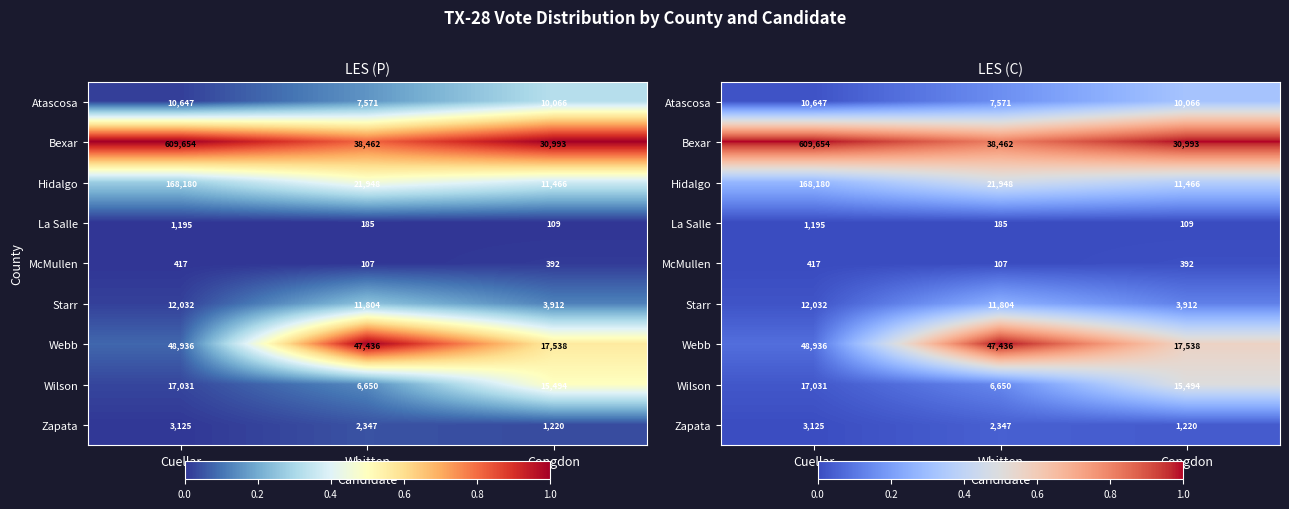

At which category is the sum across all series the highest?

Congdon